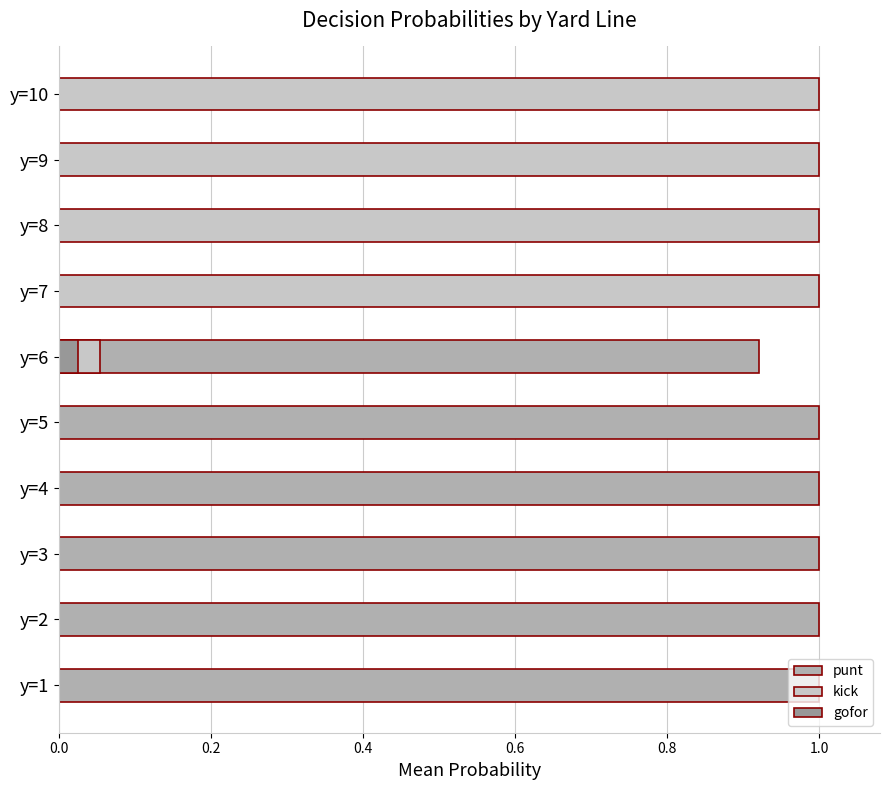

True or false: kick has a value of -0.6 at y=1.

False